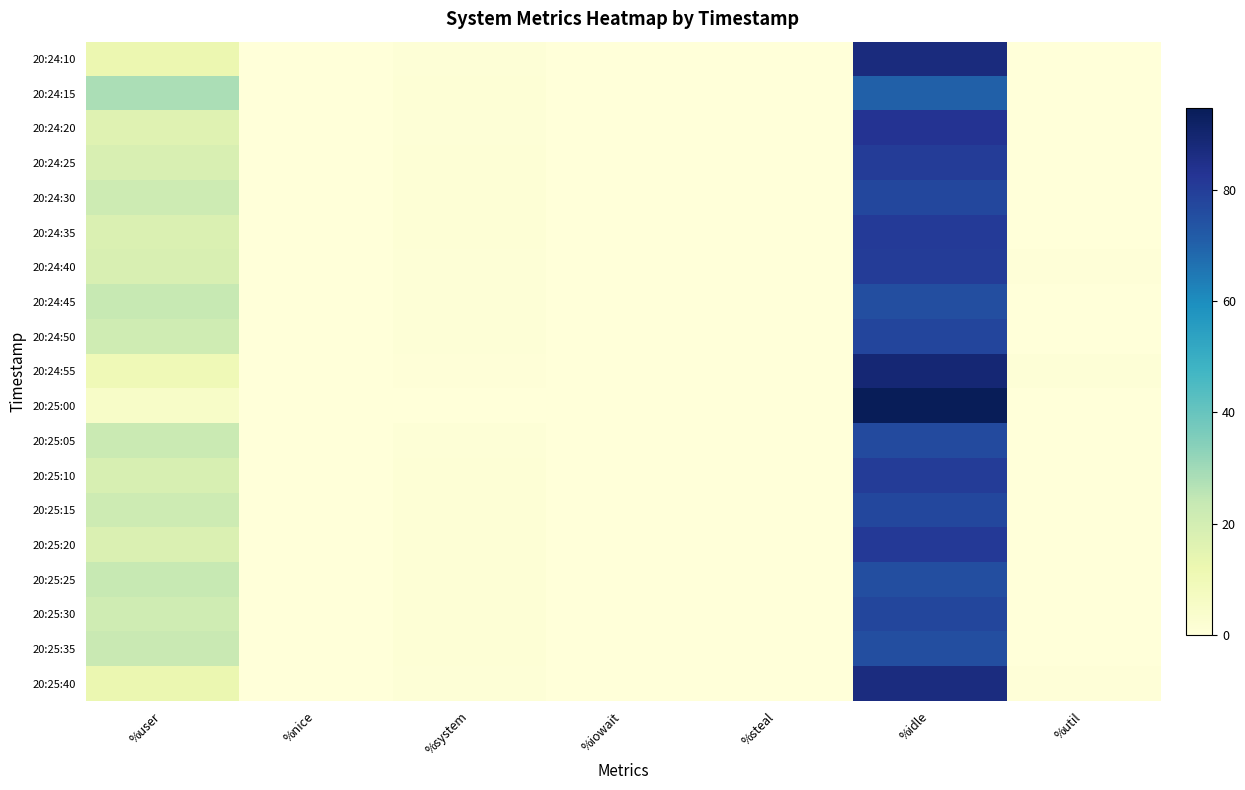

Which label corresponds to the smallest value in the chart?

%nice